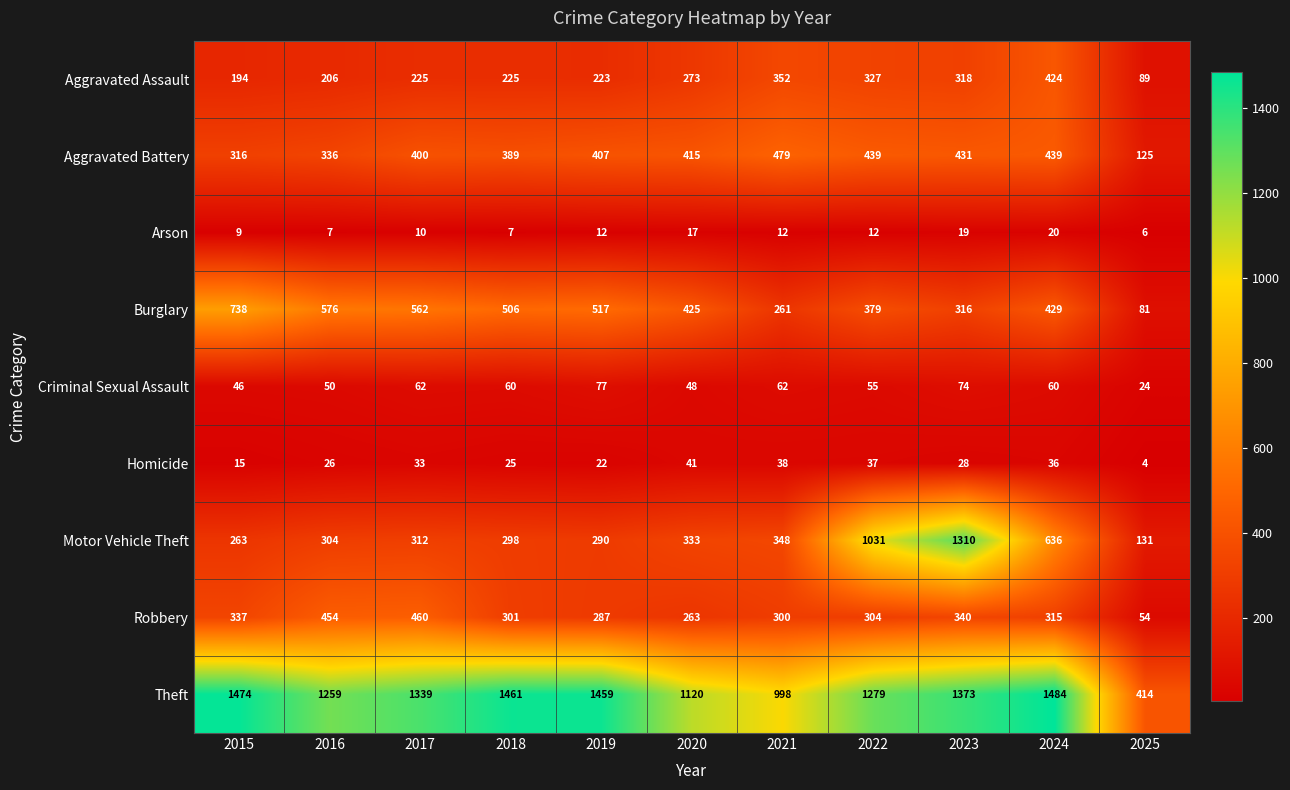

What is the difference between the highest and lowest values at 2019?

1447